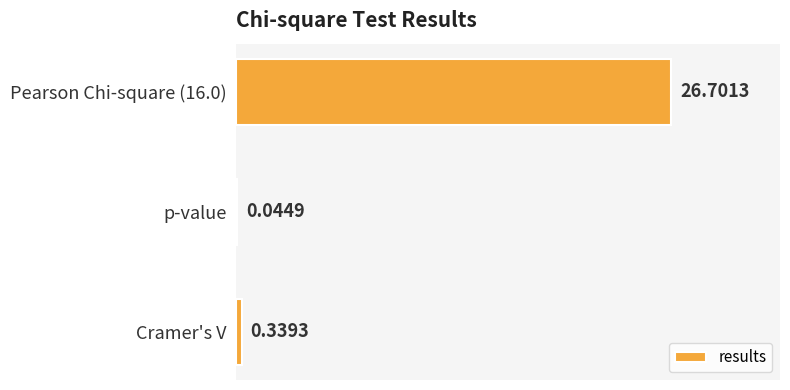

At which label is the value closest to 13?

Cramer's V